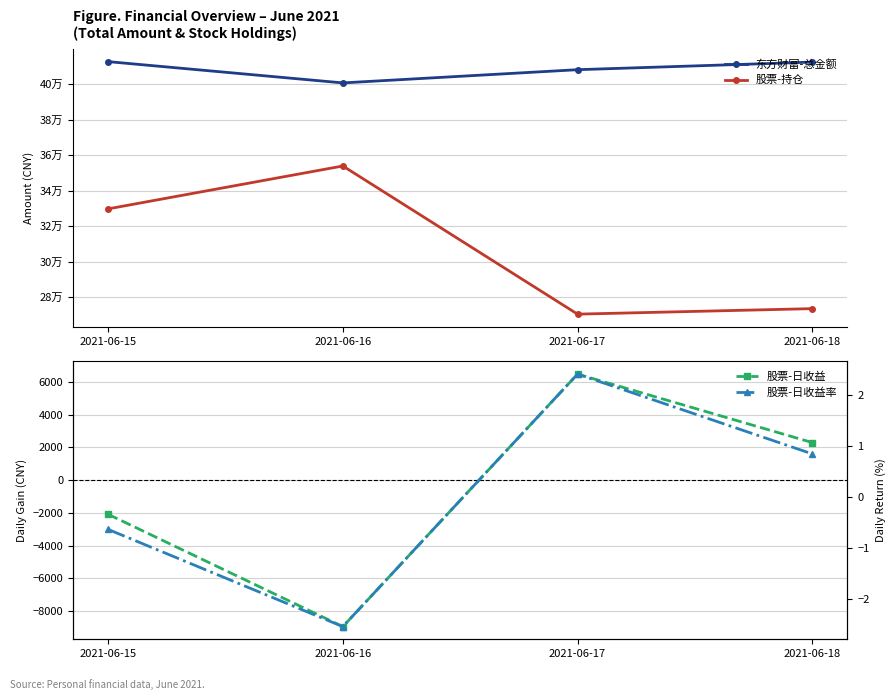

Where does the 东方财富-总金额 series first go above 412532?

2021-06-15